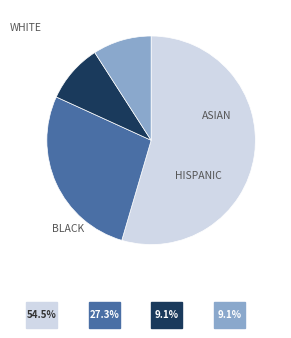

Is there a majority slice in this chart?

Yes